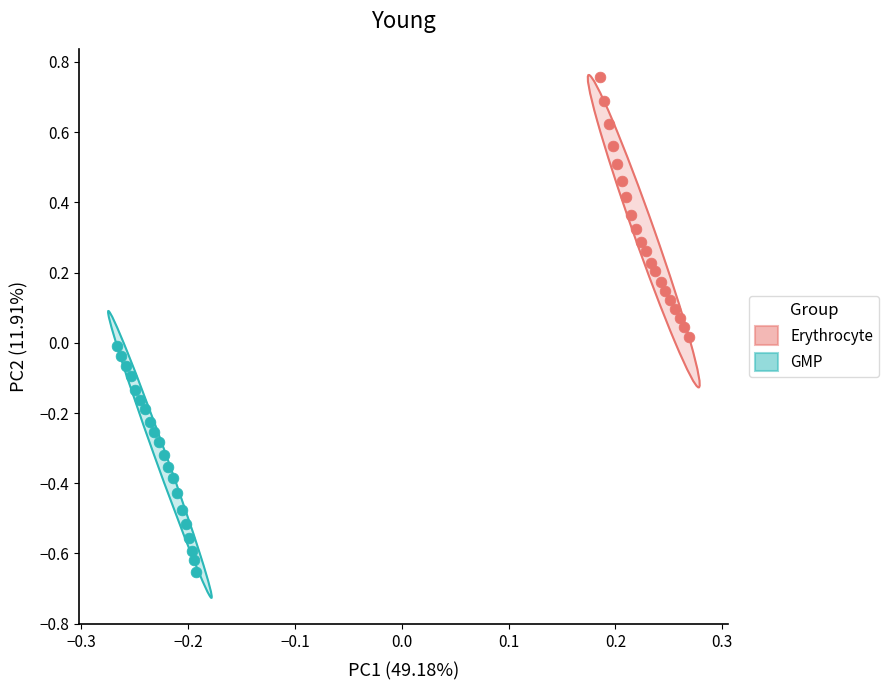

What are all the series names shown in the legend?

Erythrocyte, GMP